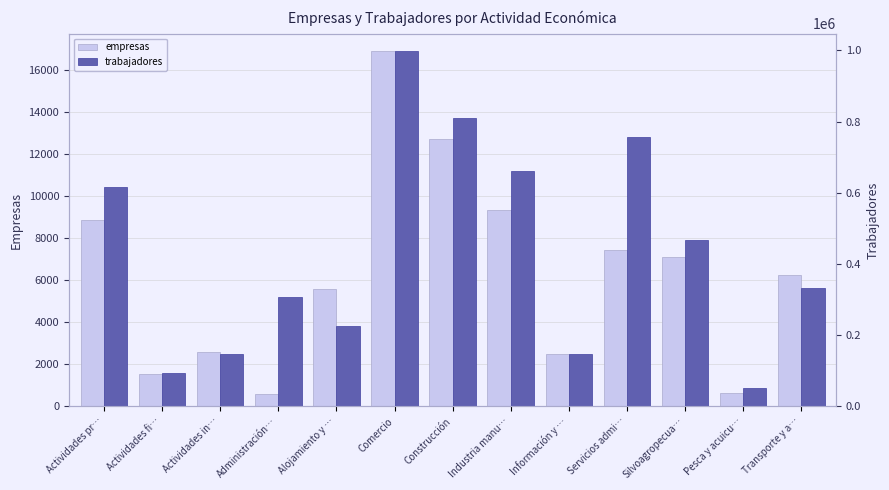

What is the label of the 10th bar from the right?

Administración…